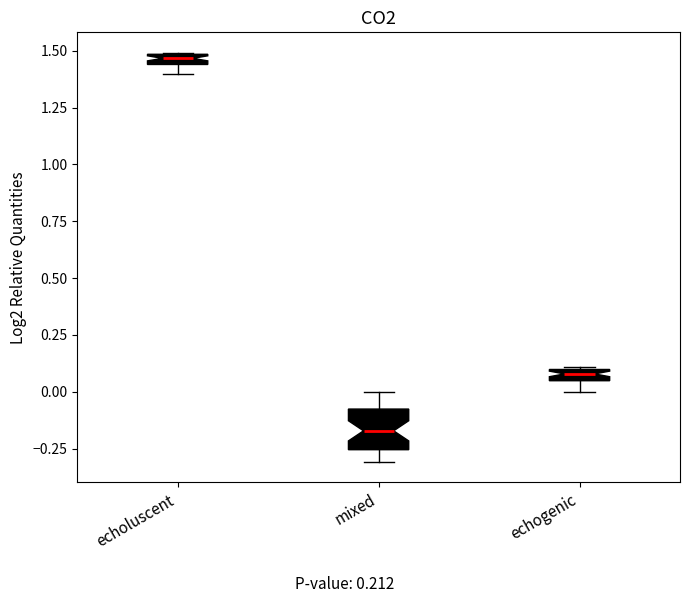

Where is the upper edge of the box for echogenic on the y-axis? The values are not printed on the chart, so give them approximately, as read against the axis.

0.10